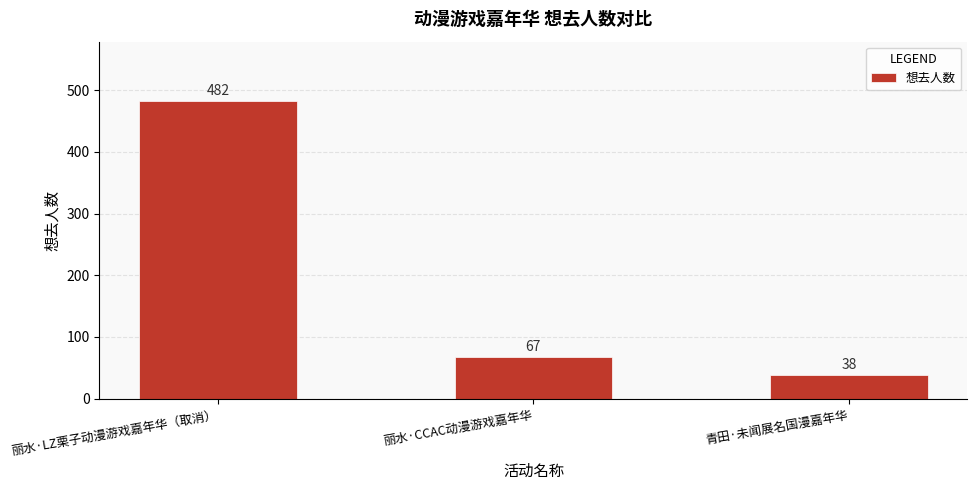

What is the difference between the values at 青田·未闻展名国漫嘉年华 and 丽水·LZ栗子动漫游戏嘉年华（取消）?

444